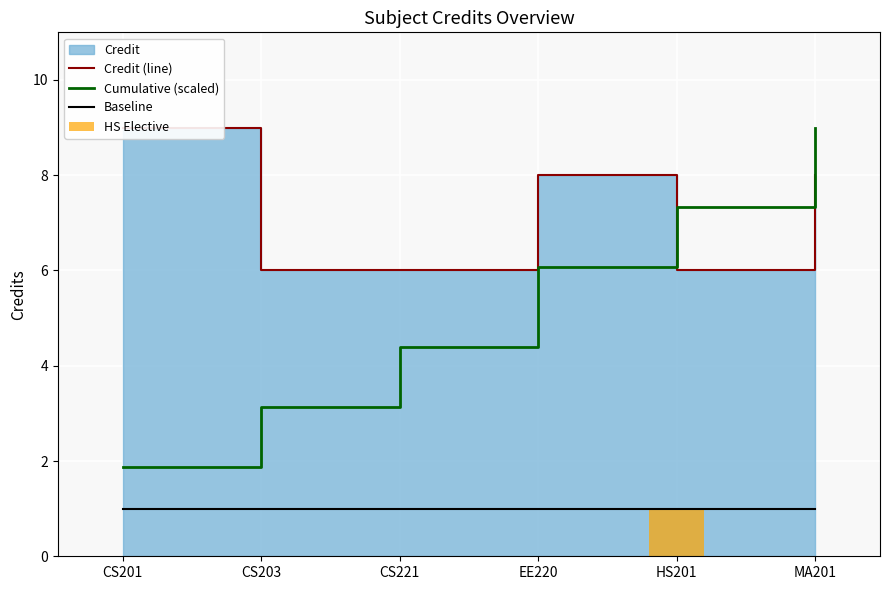

What is the sum of the Baseline values at EE220 and CS221?

2.0